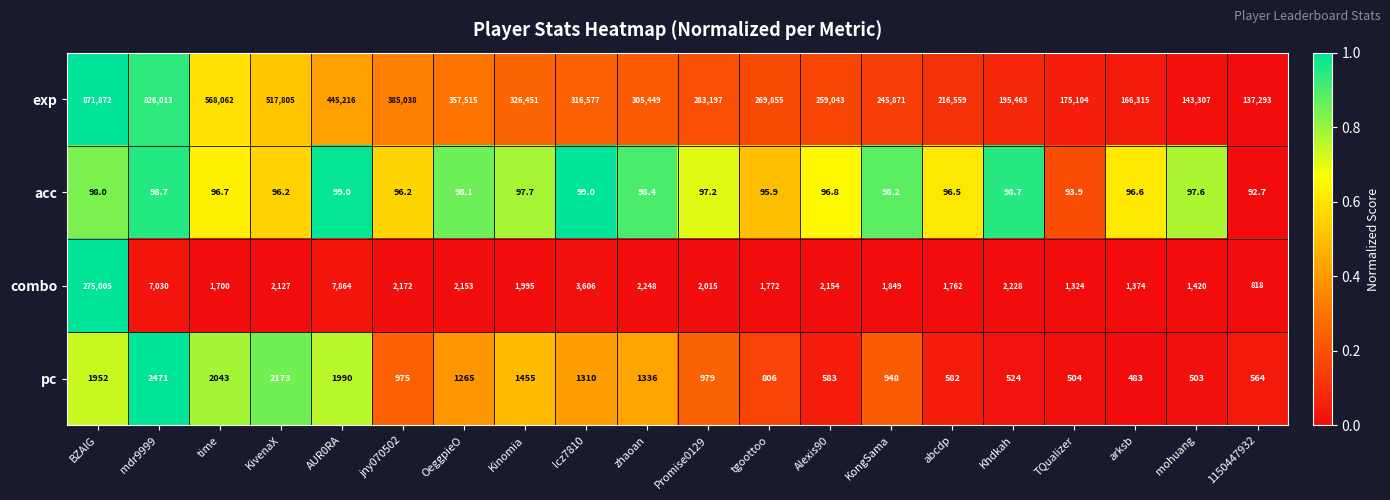

Which series has the largest range (max minus min)?

exp